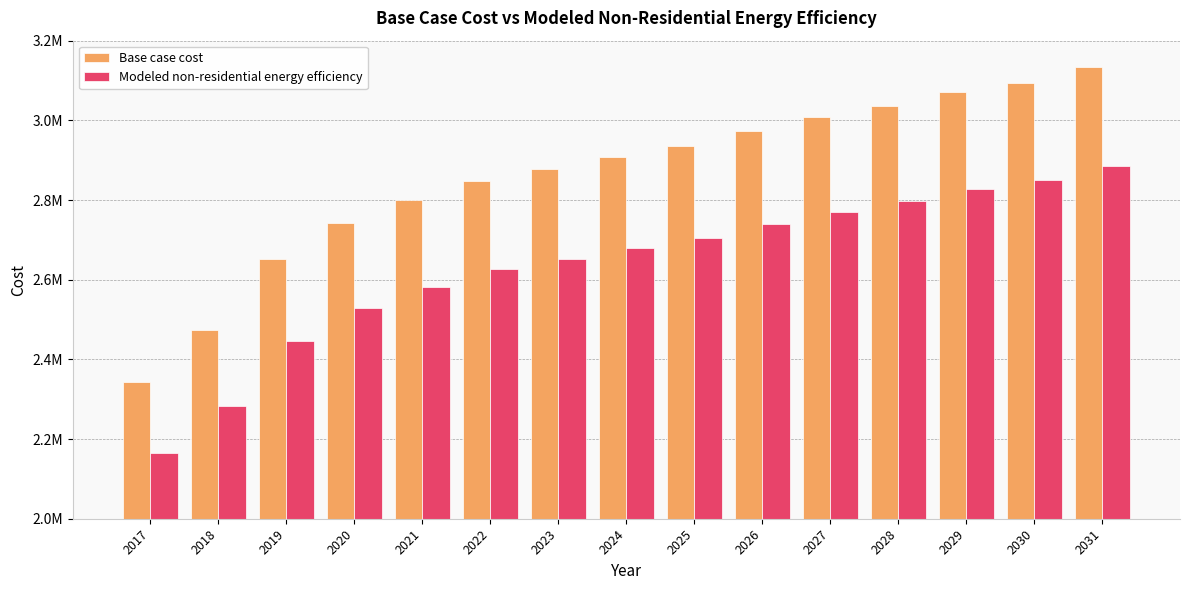

What is the spread (max minus min) of values at 2031?

248716.0